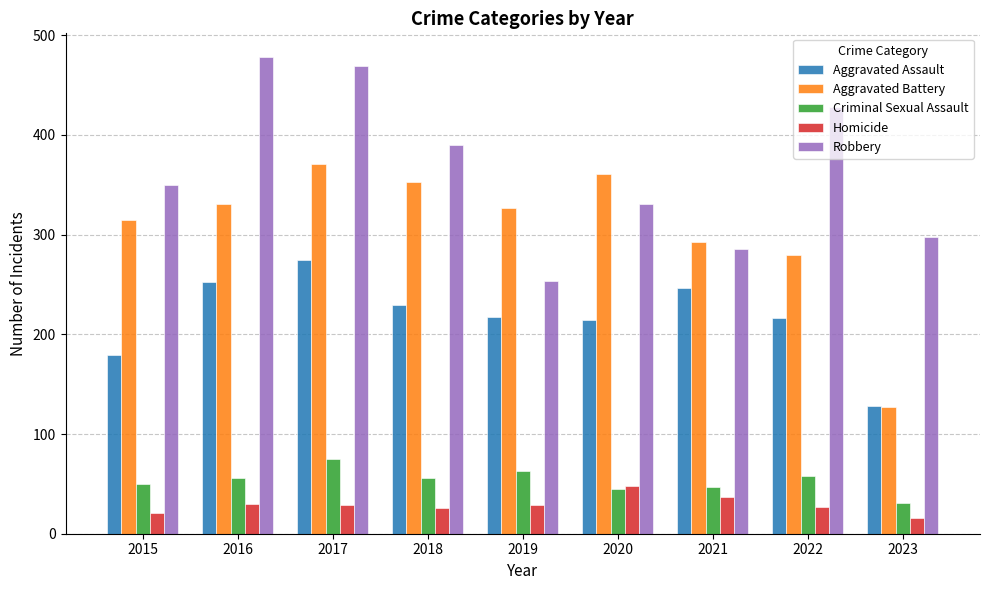

The Aggravated Battery series shows 361 at 2020. True or false?

True